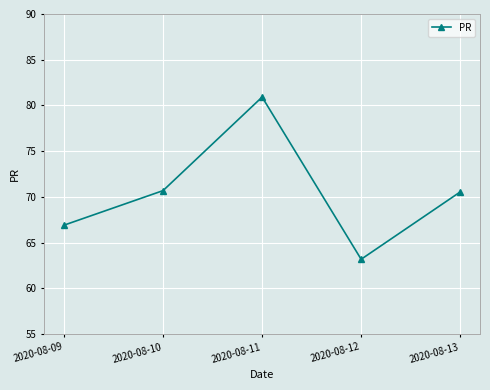

What is the value of the 1st point from the left?

66.9